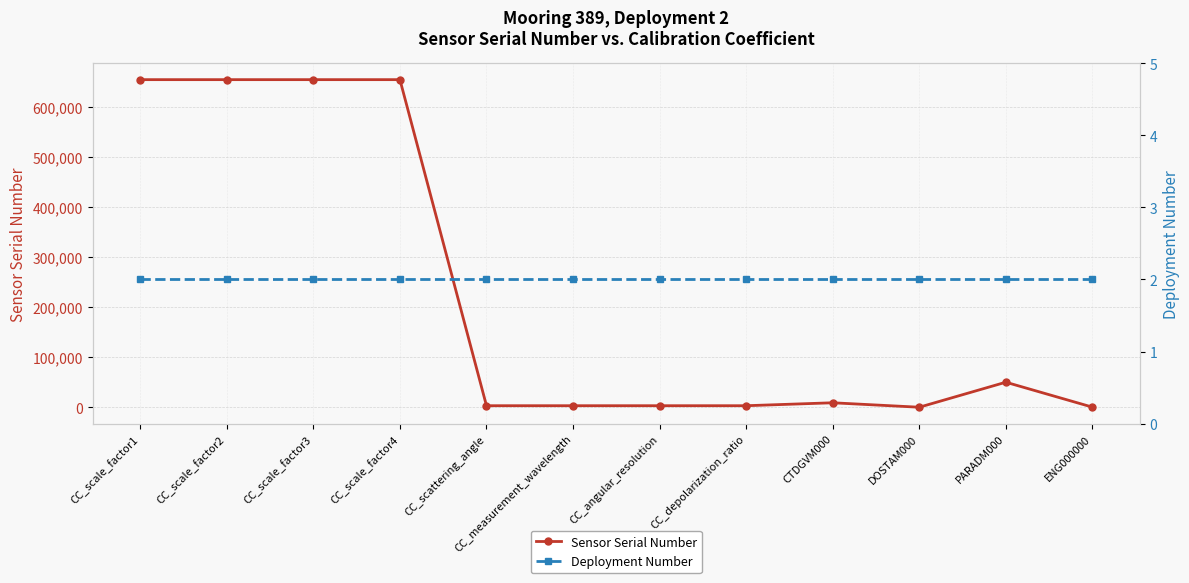

True or false: Deployment Number and Sensor Serial Number intersect in this chart.

False